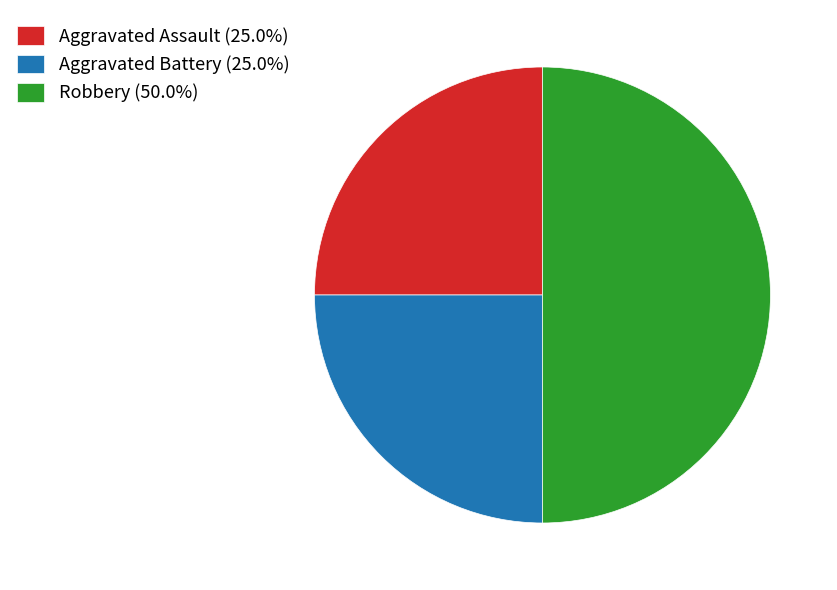

Does Aggravated Assault (25.0%) represent more than half of the total?

No